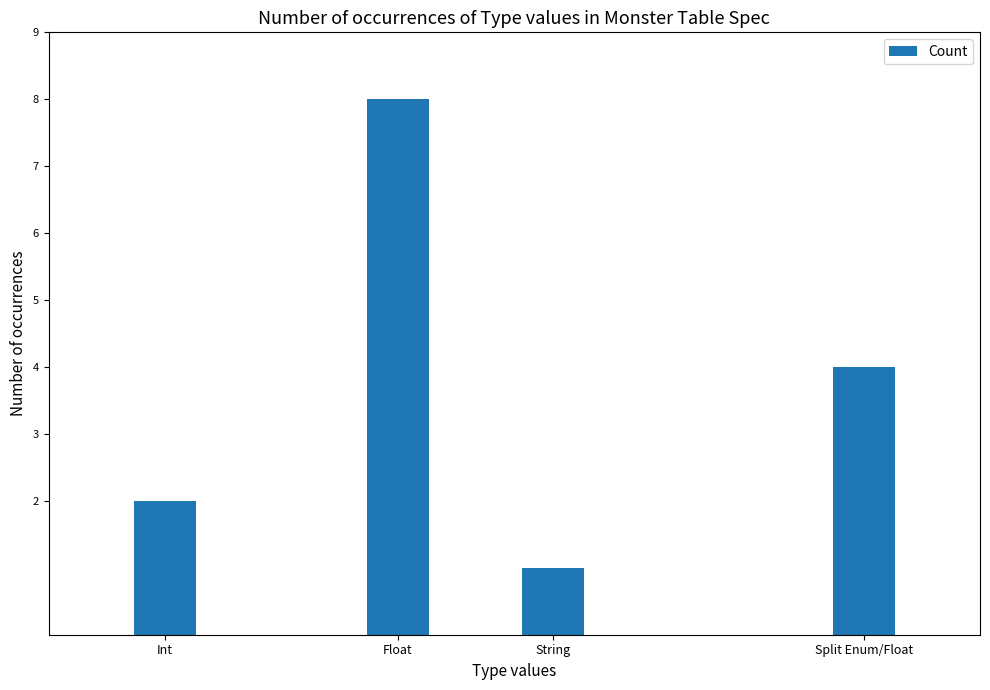

What is the average value?

4